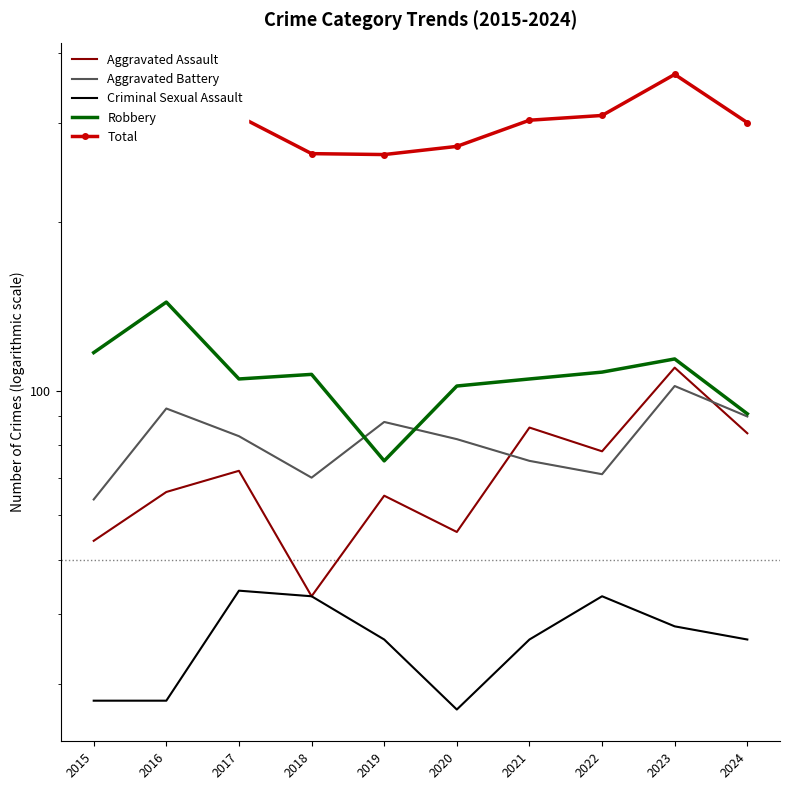

Between 2019 and 2020, which is larger?

2019